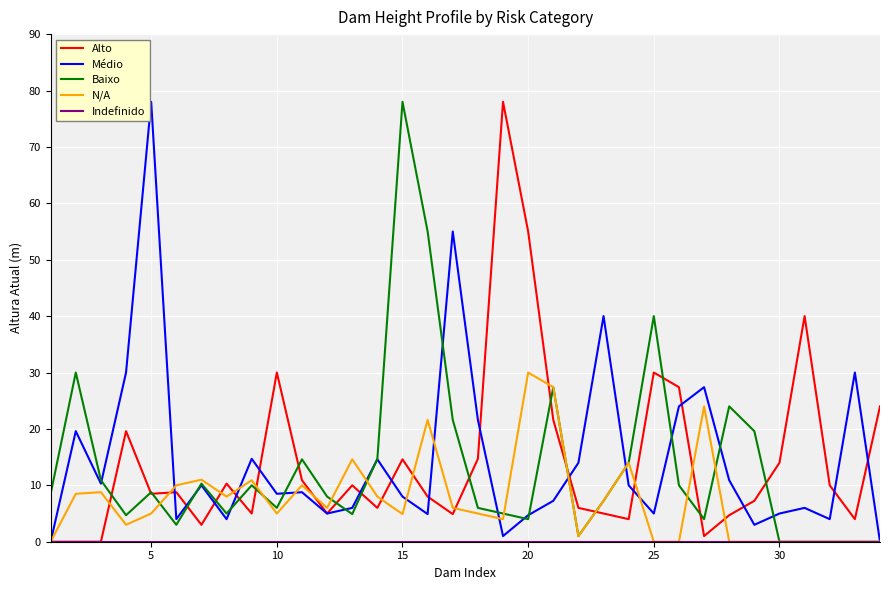

Does the chart have visible grid lines?

Yes